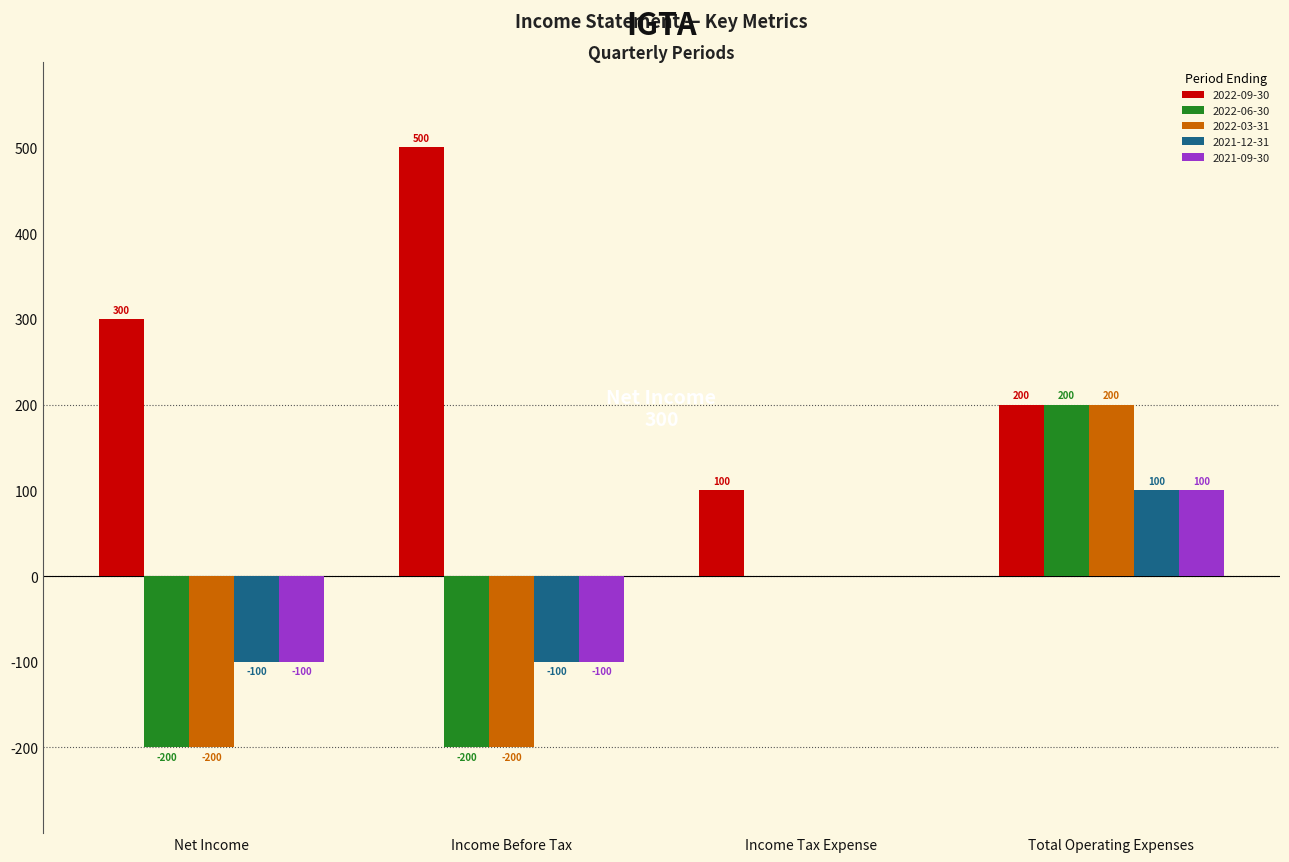

What is the total value across all series at Income Tax Expense?

100